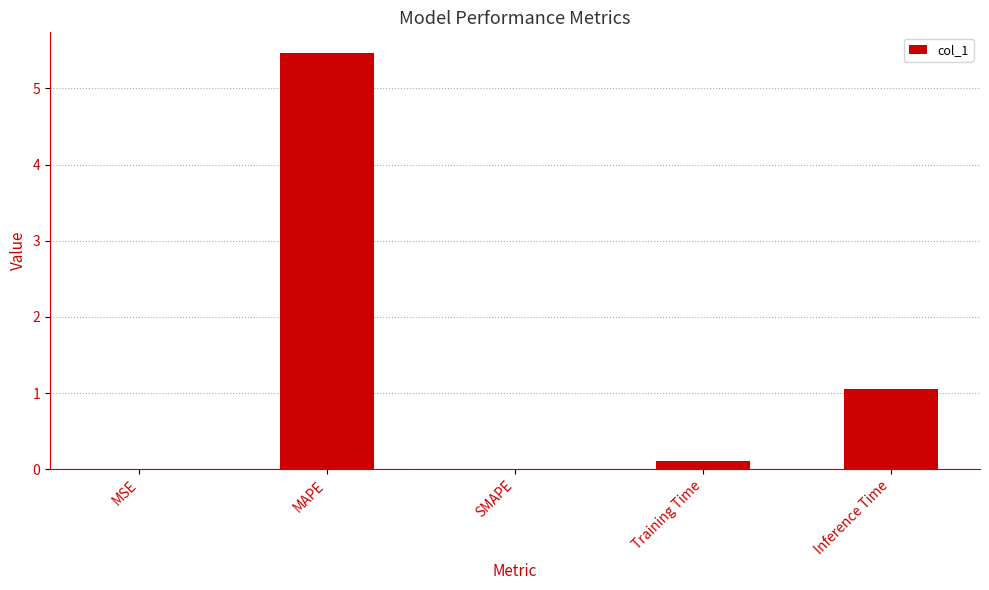

Approximately how many times larger is the value at MAPE compared to Inference Time?

5.2